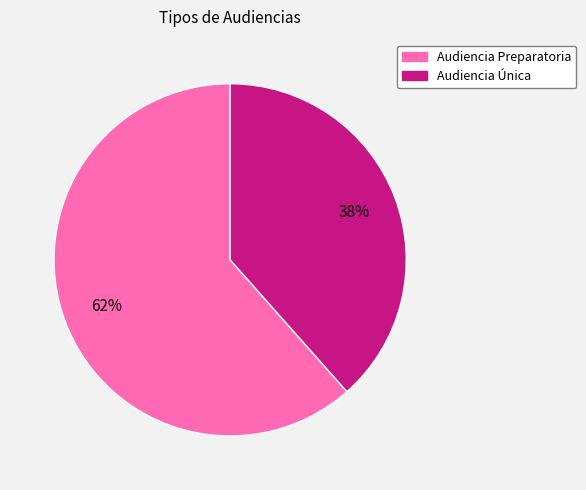

Count the number of slices in the pie.

2